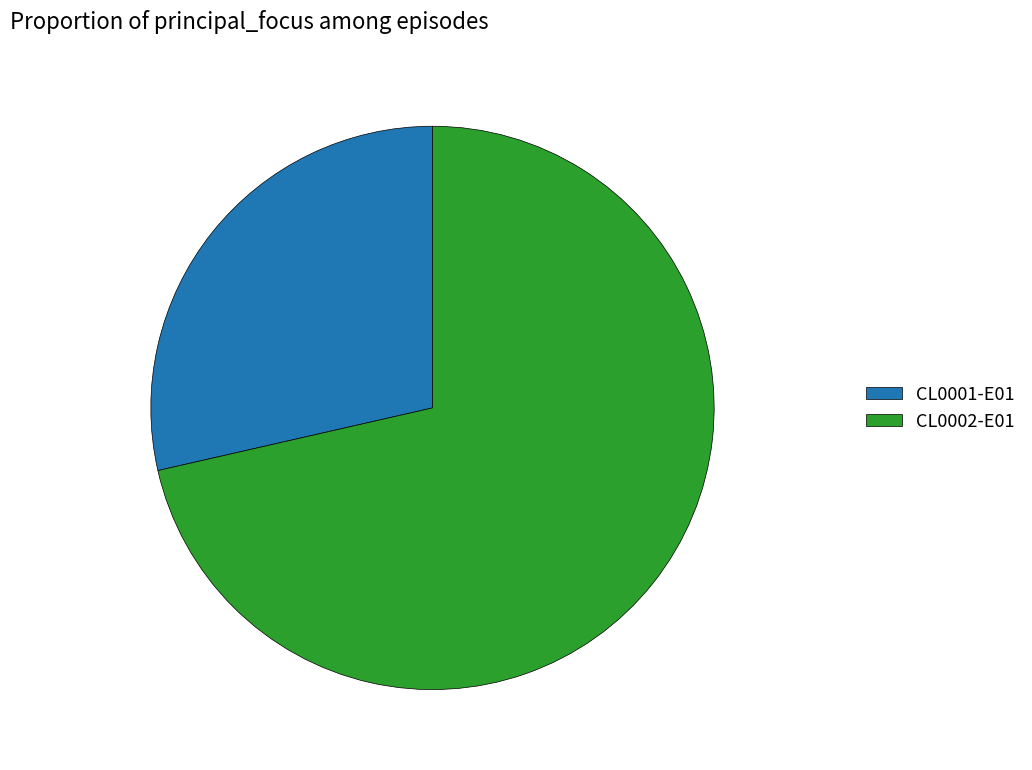

The CL0002-E01 slice represents 86% of the pie. True or false?

False